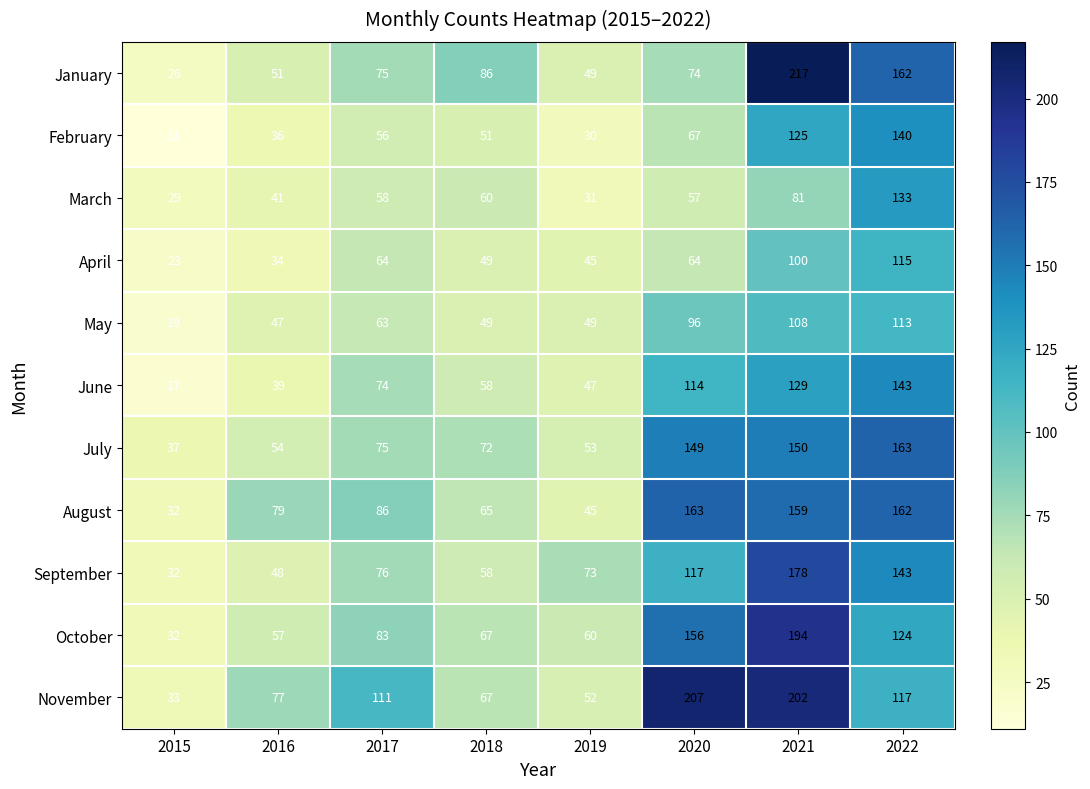

Where is September nearest to the value 105?

2020